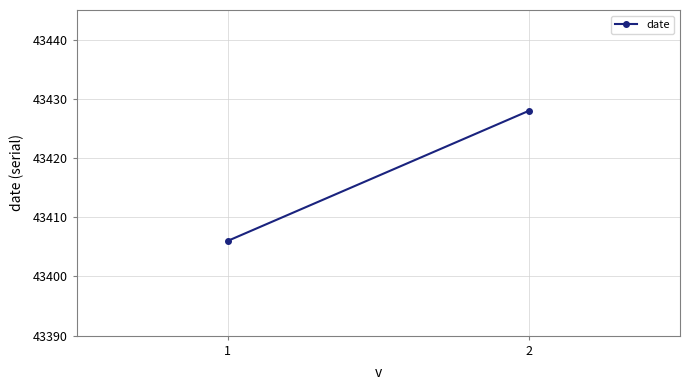

The value at 1 is 43406. True or false?

True